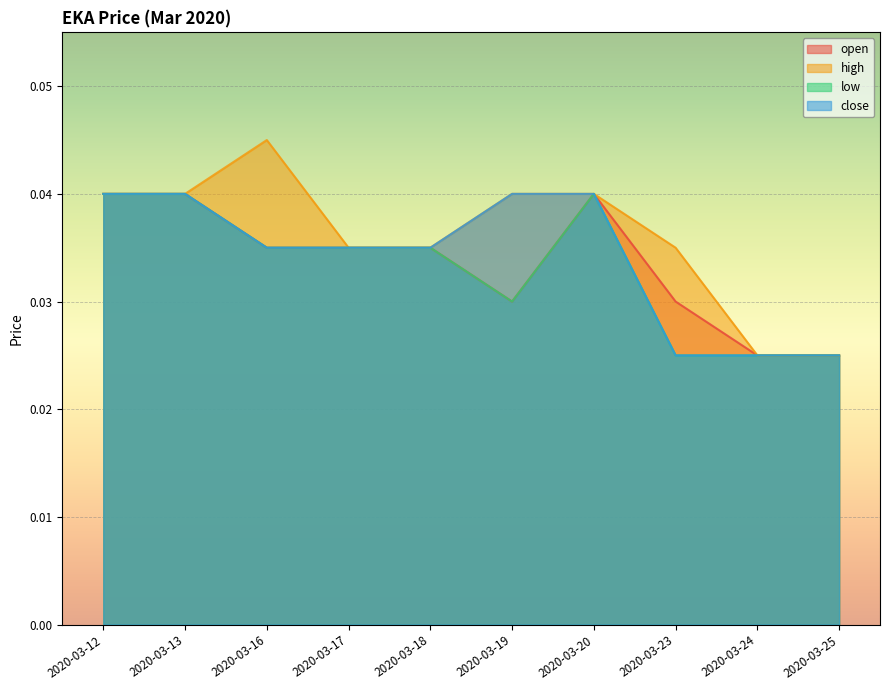

The value of low at 2020-03-13 is 0.0. True or false?

True